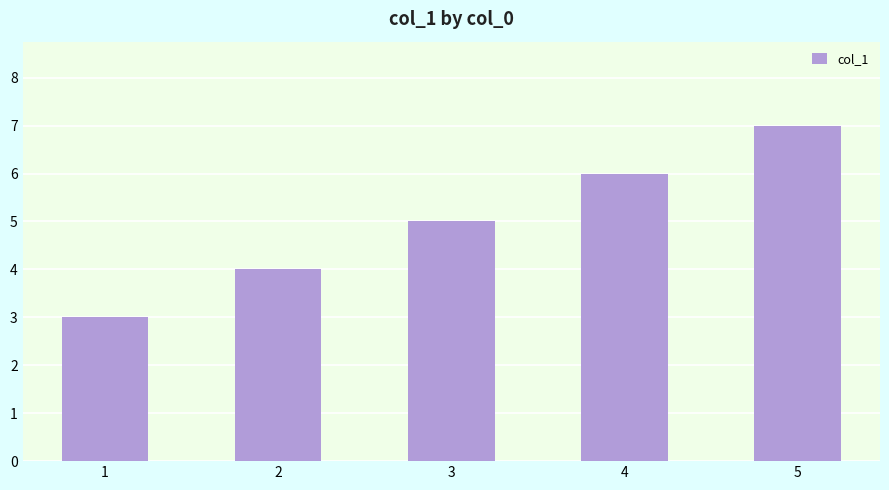

Approximately how many times larger is the value at 2 compared to 5?

0.6